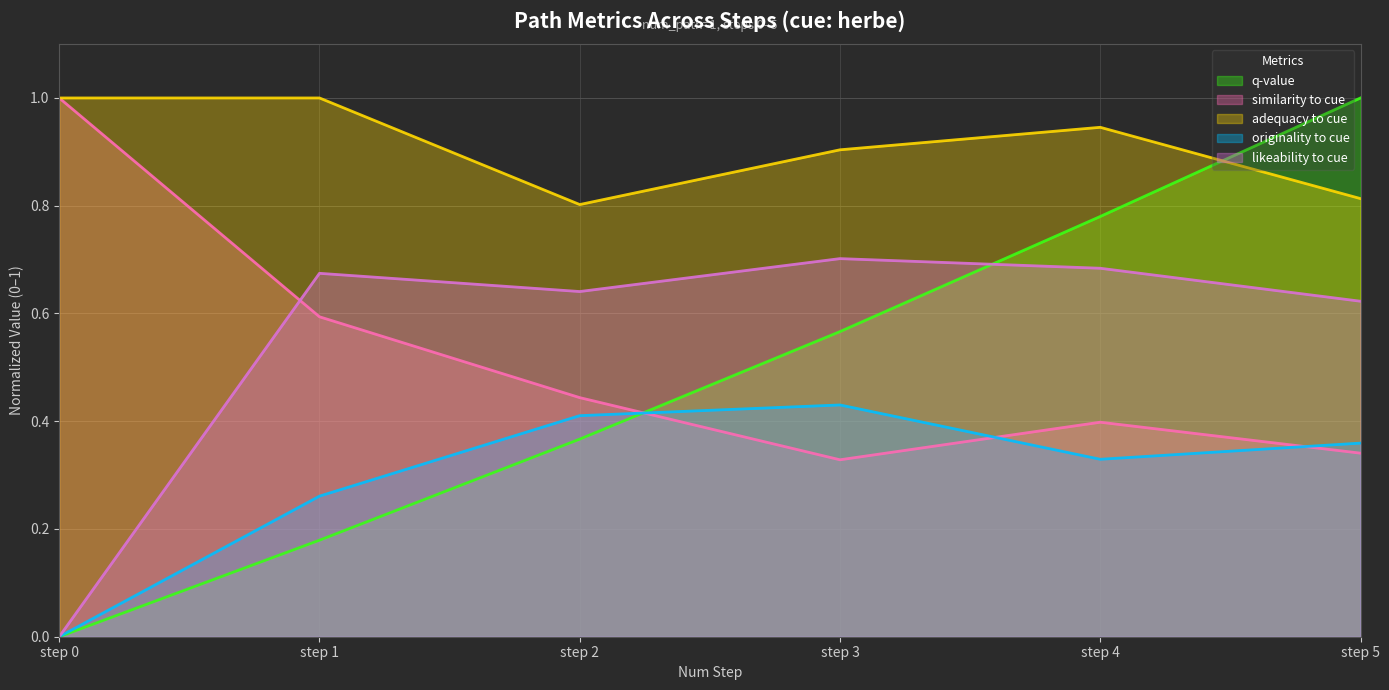

Between step 2 and step 1, which is larger?

step 2